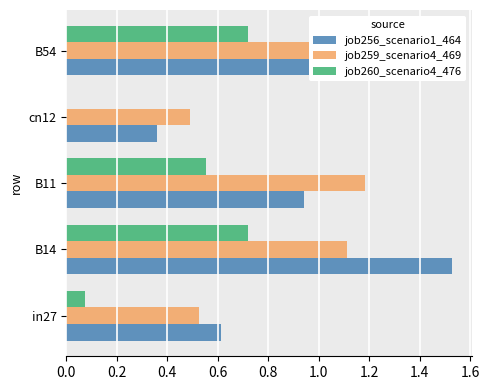

Is the value of job259_scenario4_469 at B54 greater than the value of job256_scenario1_464 at in27?

Yes